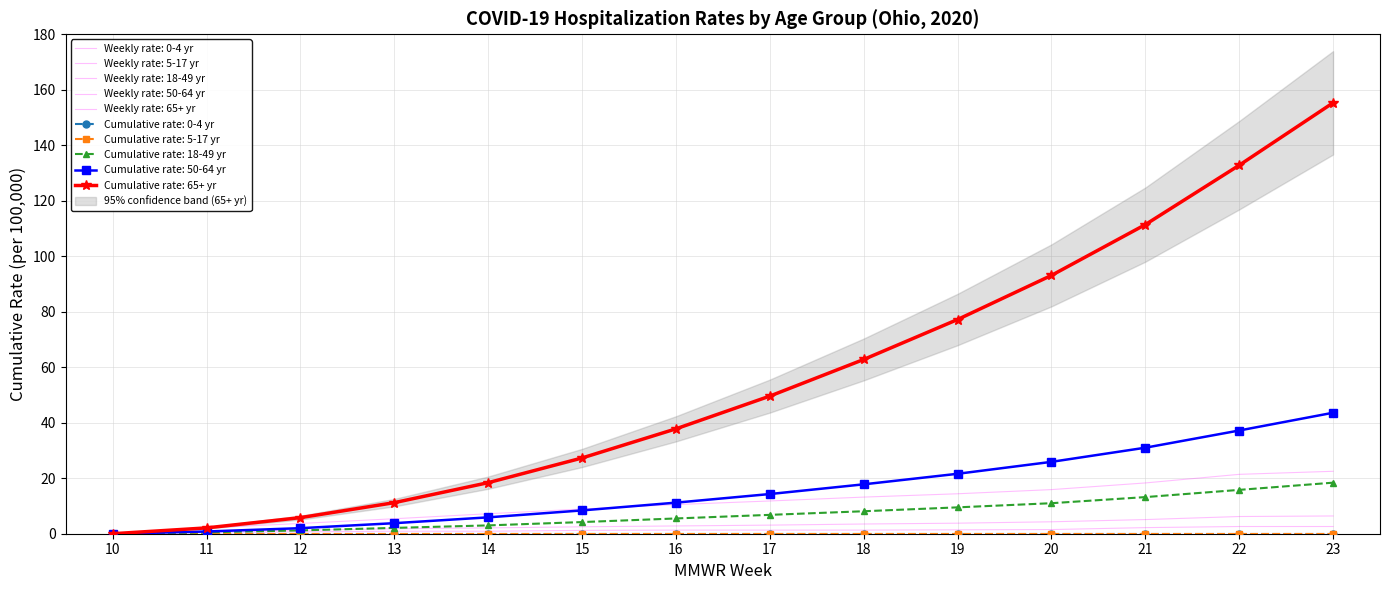

True or false: 50-64 yr has more than 2 interior local peaks.

False